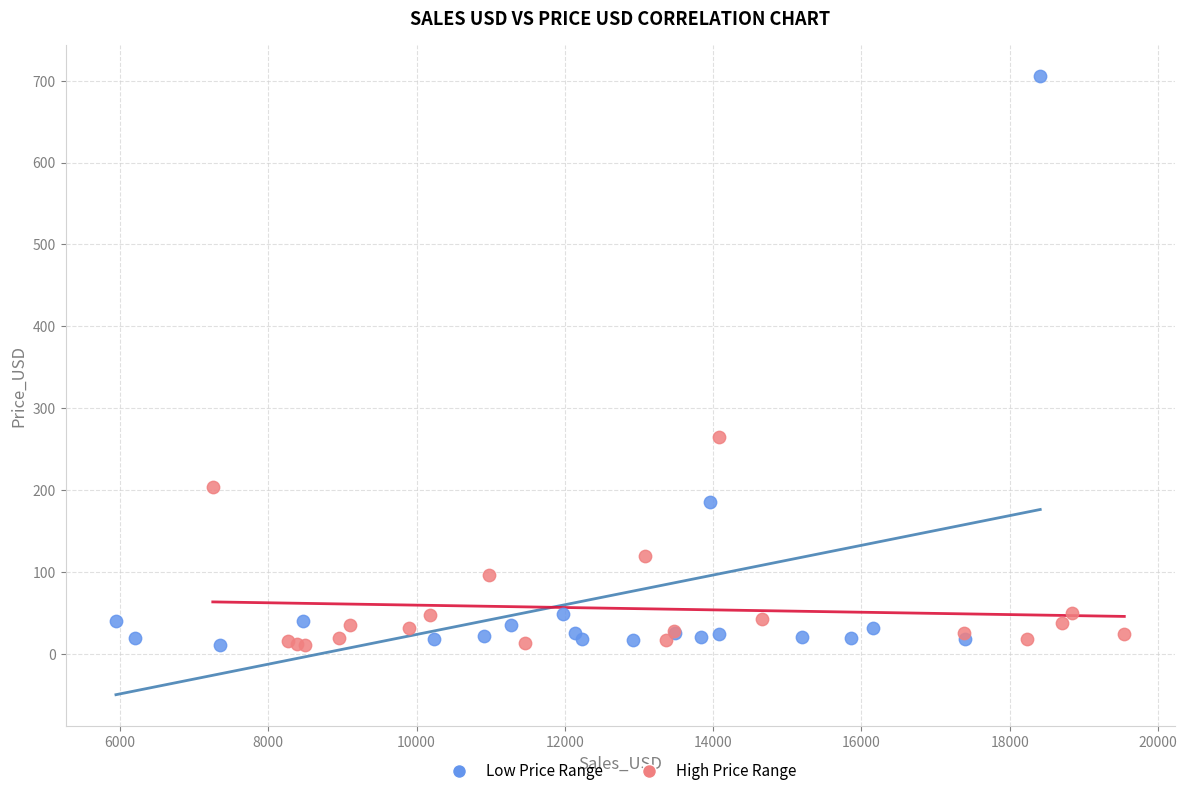

What are all the series names shown in the legend?

Low Price Range, High Price Range